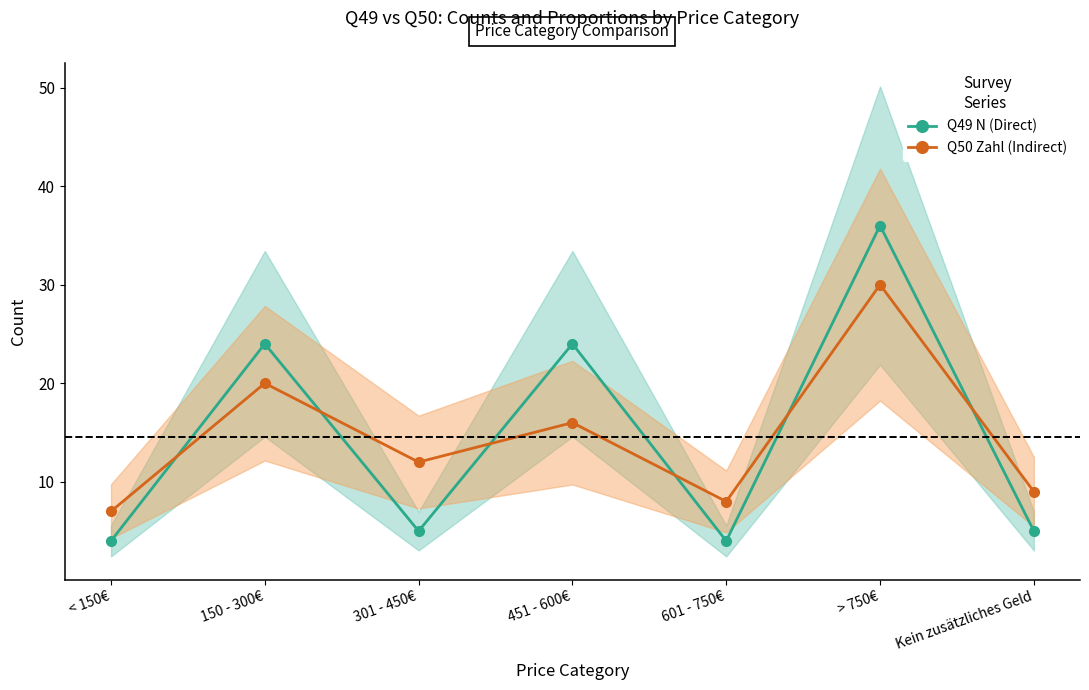

At 451 - 600€, list the series in order from largest to smallest.

Q49 N (Direct), Q50 Zahl (Indirect)